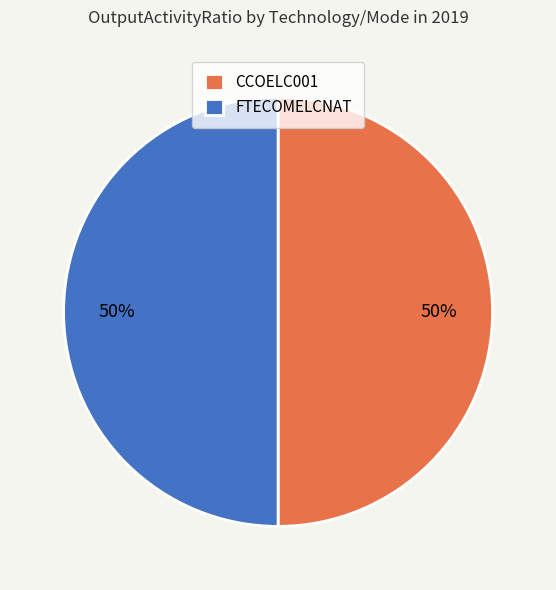

To the nearest percent, what is the combined percentage of FTECOMELCNAT and CCOELC001?

100%